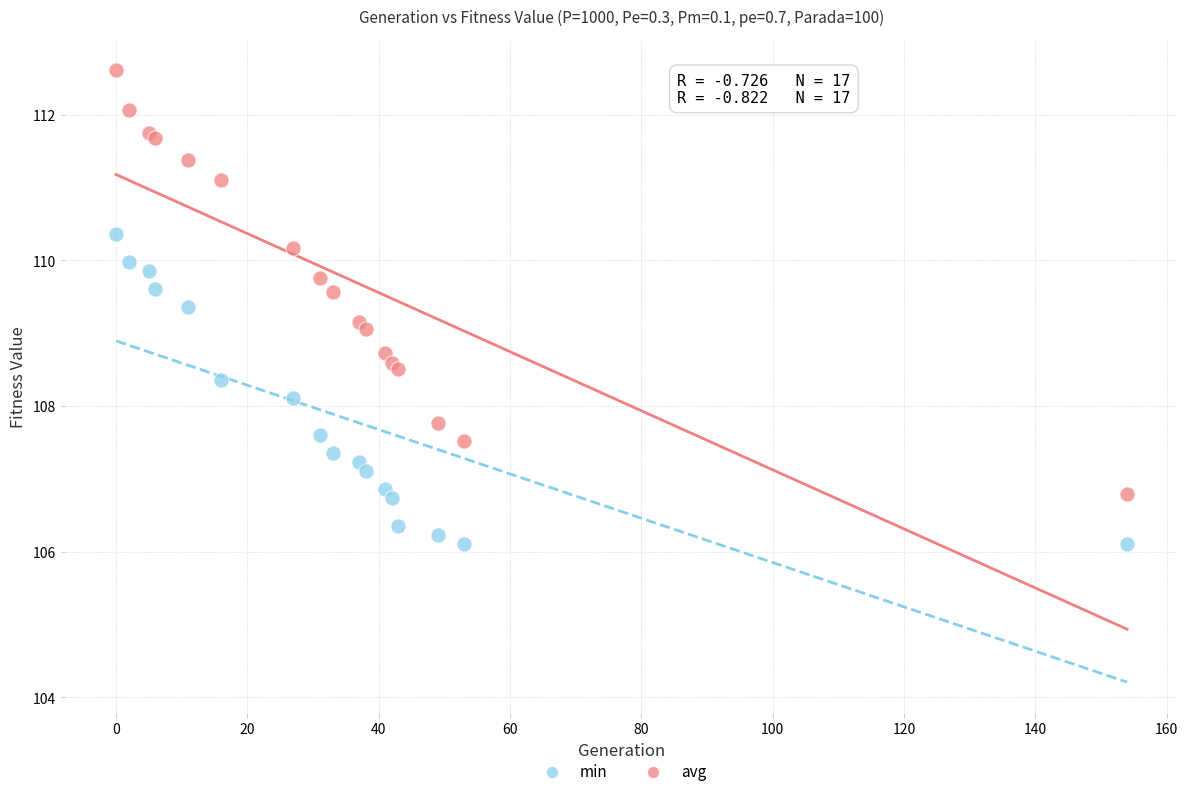

What are all the series names shown in the legend?

min, avg